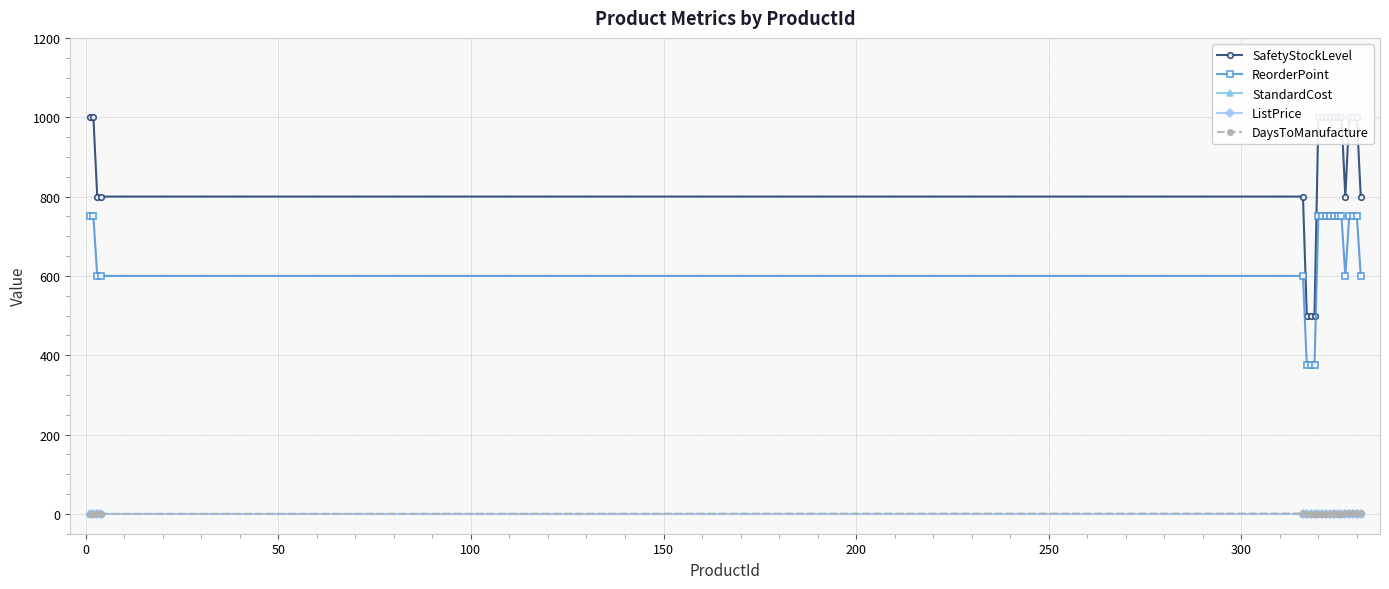

True or false: DaysToManufacture has a value of 0 at 13.

False